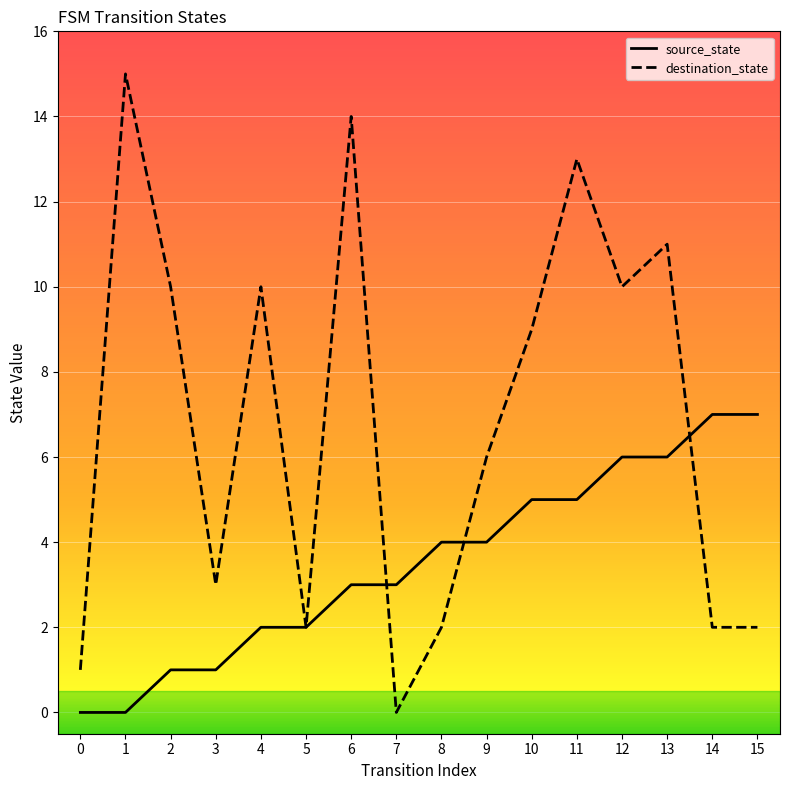

Which series ends up on top after the final intersection of source_state and destination_state?

source_state